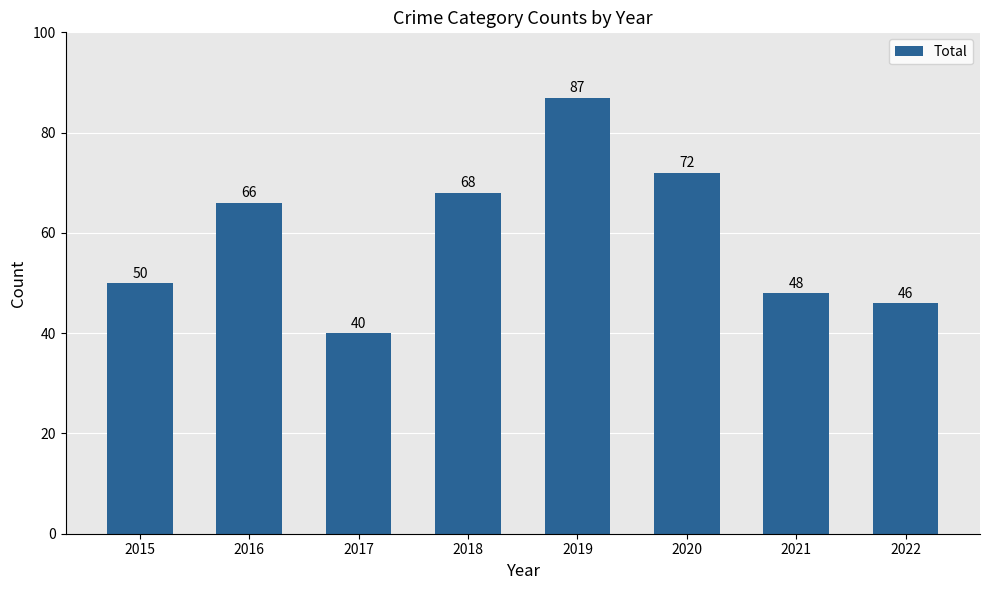

What is the sum of all values?

477